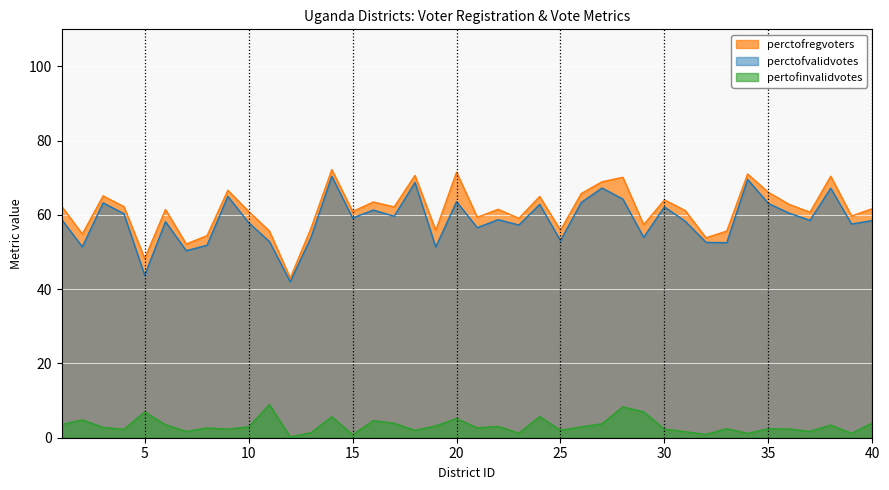

At which label does perctofvalidvotes first exceed 58?

1